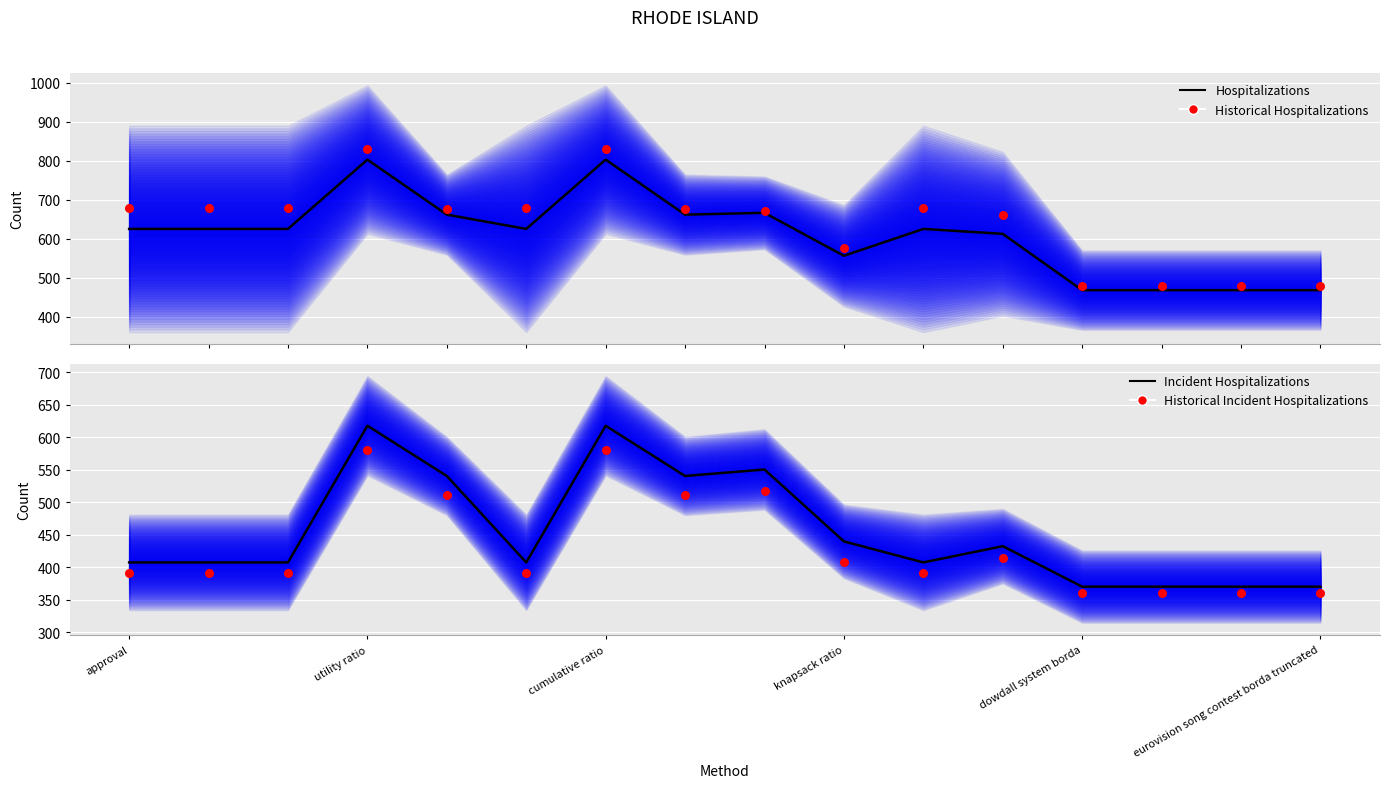

Which series has the largest total across all categories?

Historical Hospitalizations